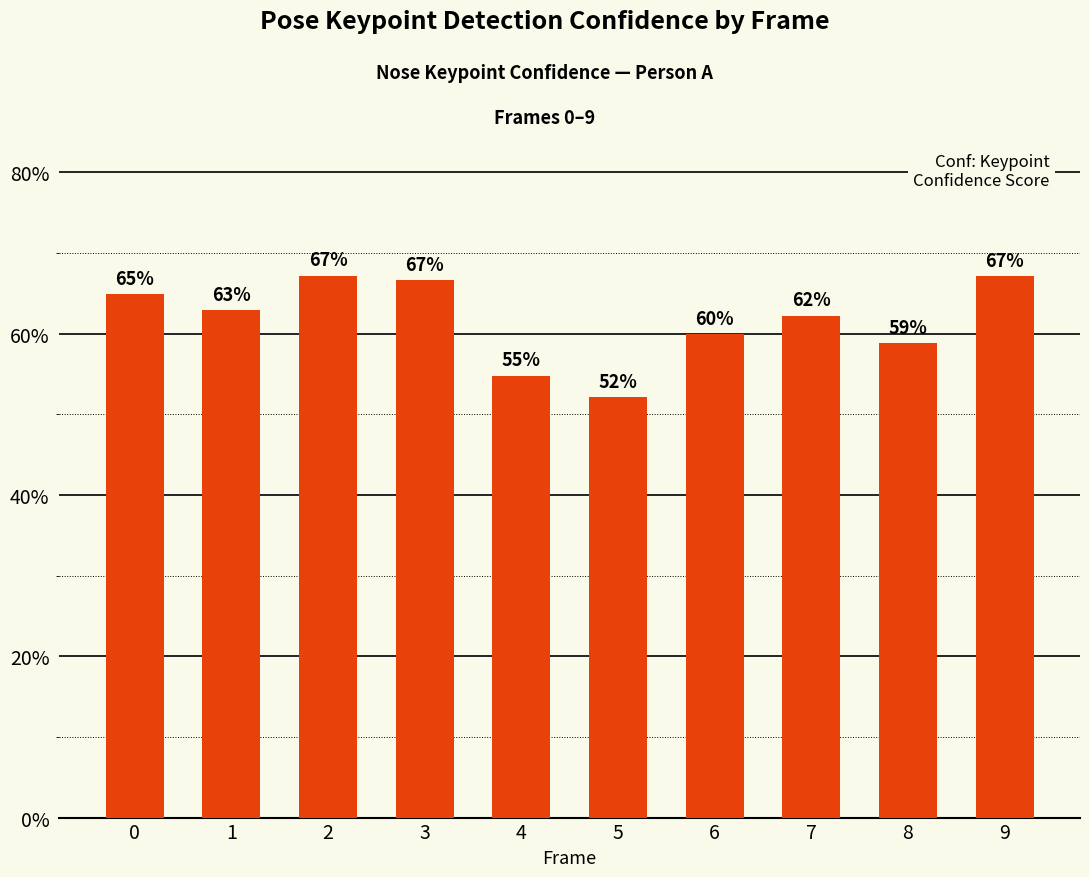

Reading left to right, list all the values displayed in this chart.

0.6	0.6	0.7	0.7	0.5	0.5	0.6	0.6	0.6	0.7